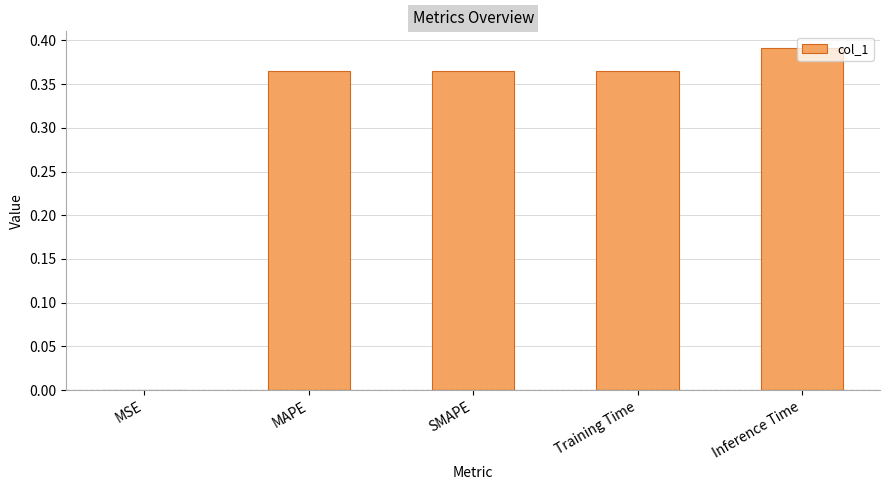

True or false: the data shows 0.6 at SMAPE.

False